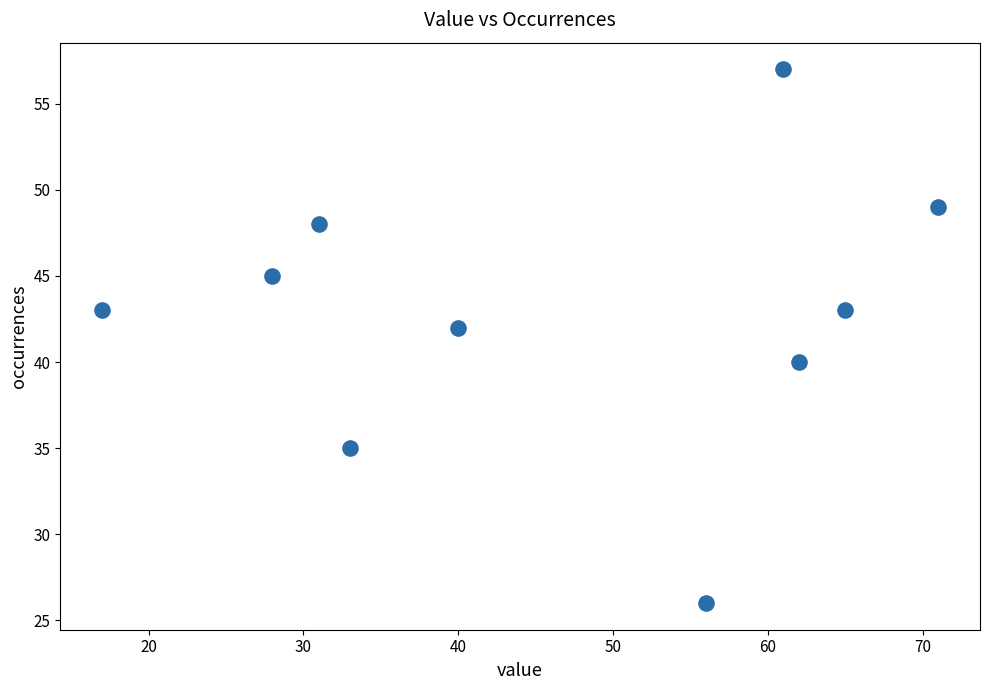

What is the range of X values (max minus min)?

54